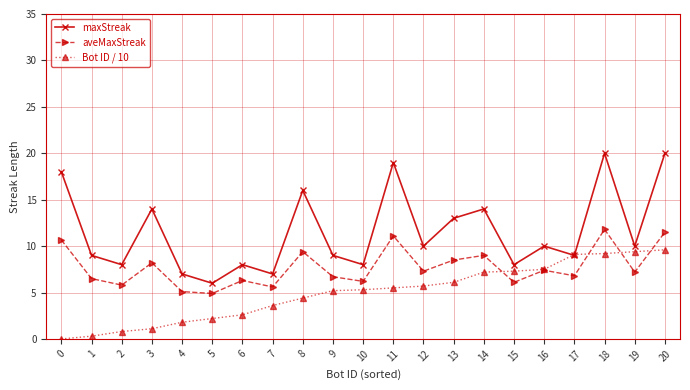

Is the value of maxStreak at 8 greater than the value of aveMaxStreak at 2?

Yes